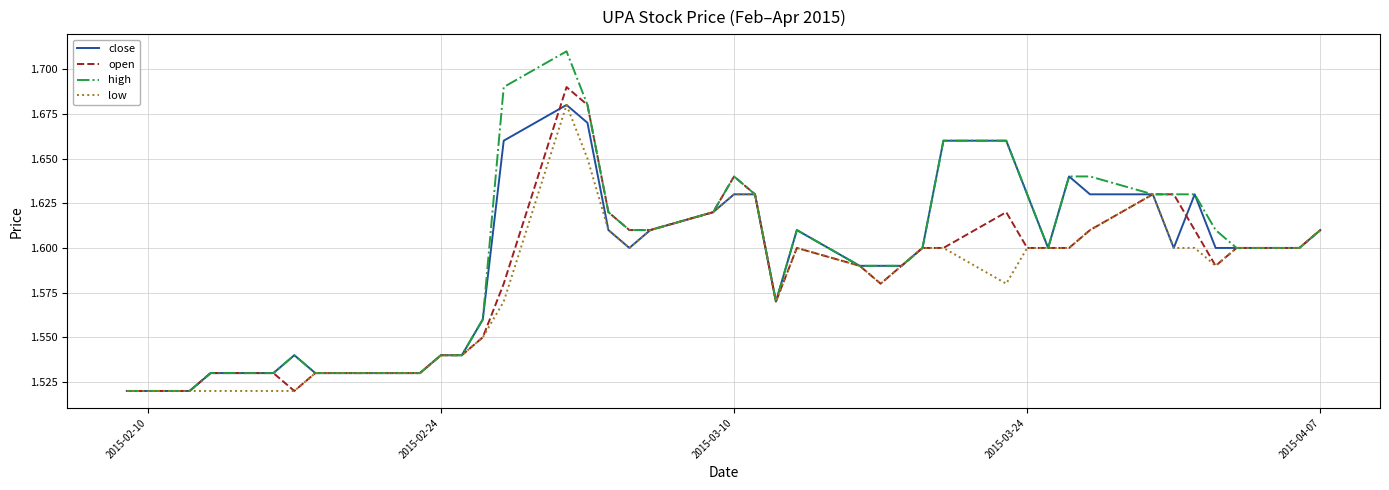

Which series has the largest range (max minus min)?

high